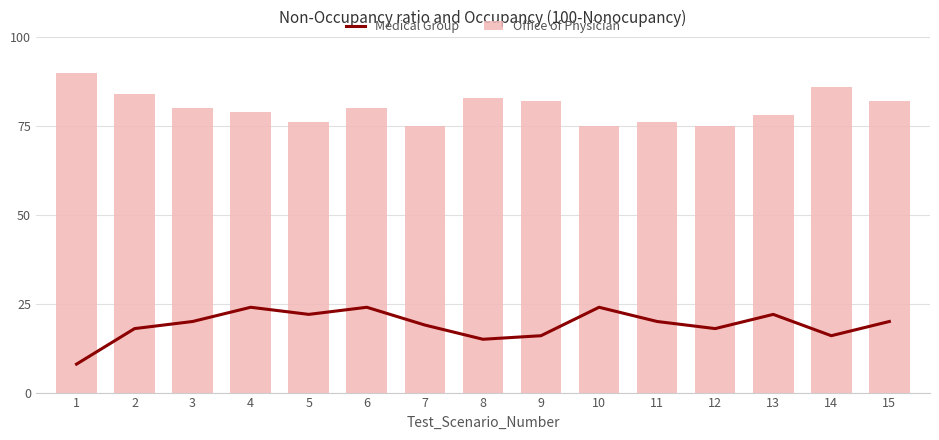

What is the sum of all Medical Group values?

286